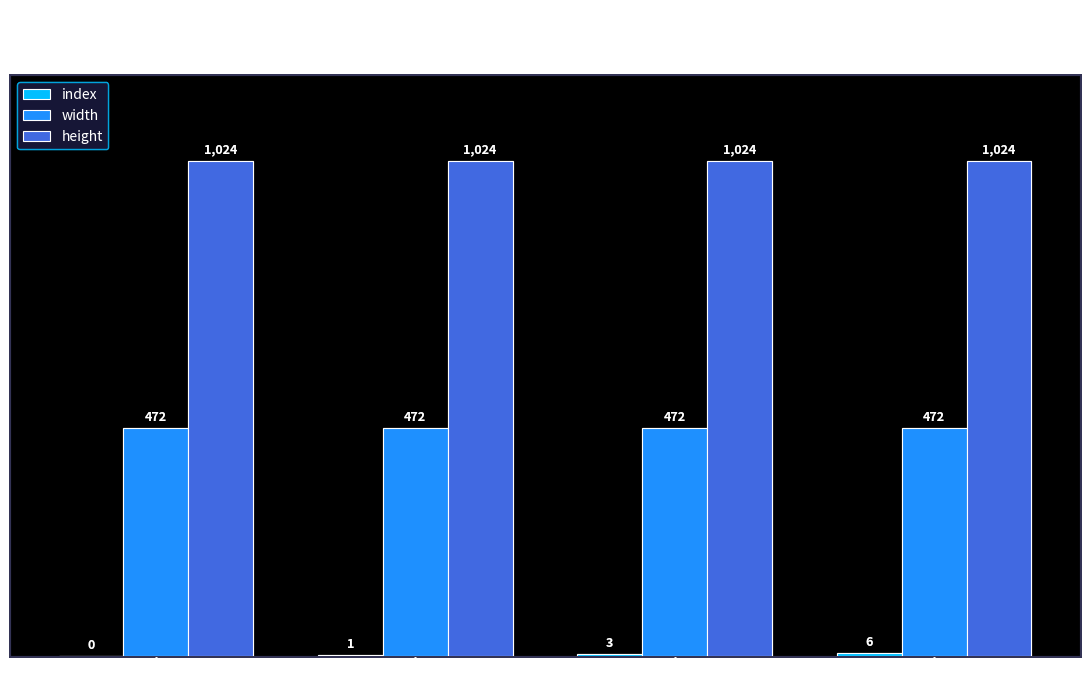

The value of width at ADDRESS (16) is 472.0. True or false?

True